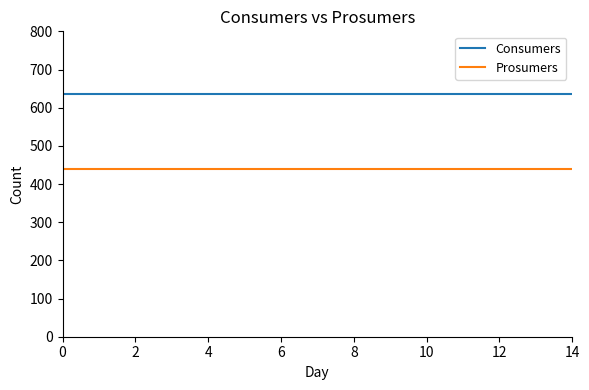

Reading left to right, list all the values displayed in this chart.

Consumers: 635	635	635	635	635	635	635	635	635	635	635	635	635	635	635
Prosumers: 440	440	440	440	440	440	440	440	440	440	440	440	440	440	440